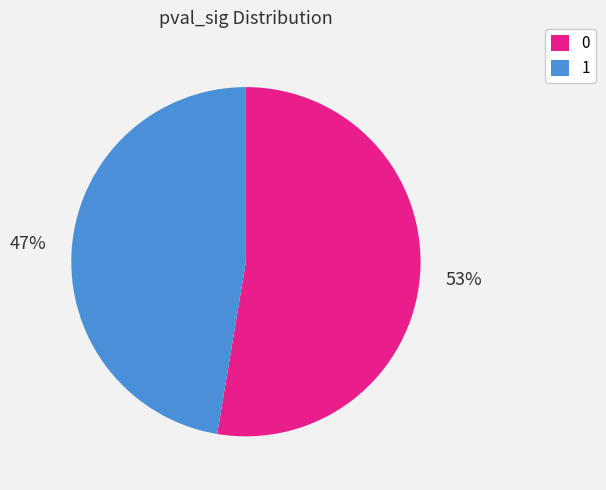

To the nearest percent, what is the average slice percentage?

50%